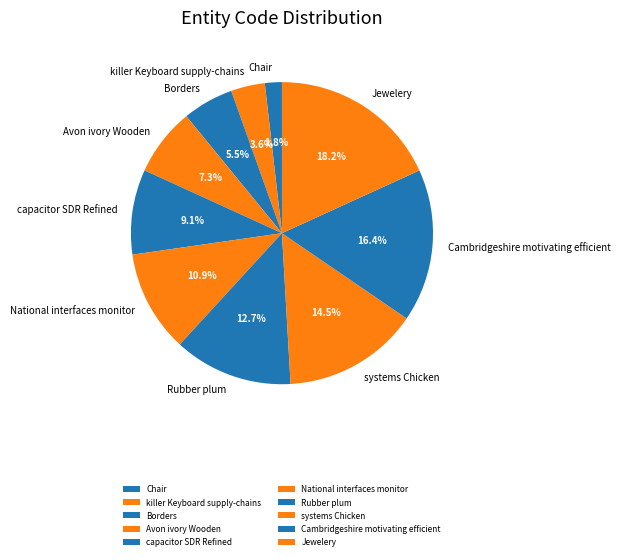

Which slice is the largest?

Jewelery